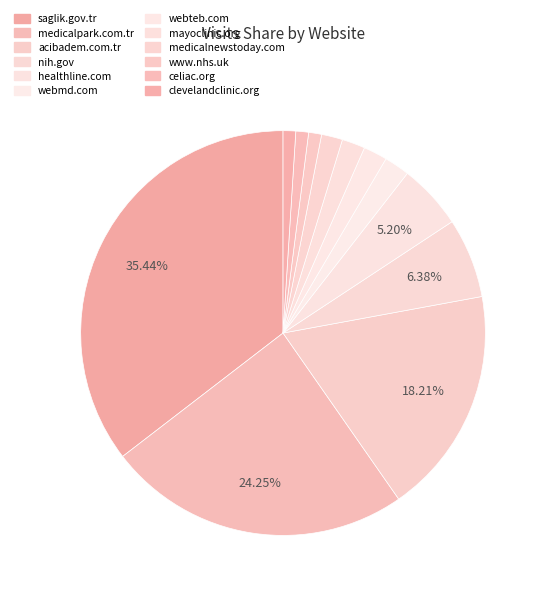

What percentage is the www.nhs.uk slice, to the nearest percent?

1%